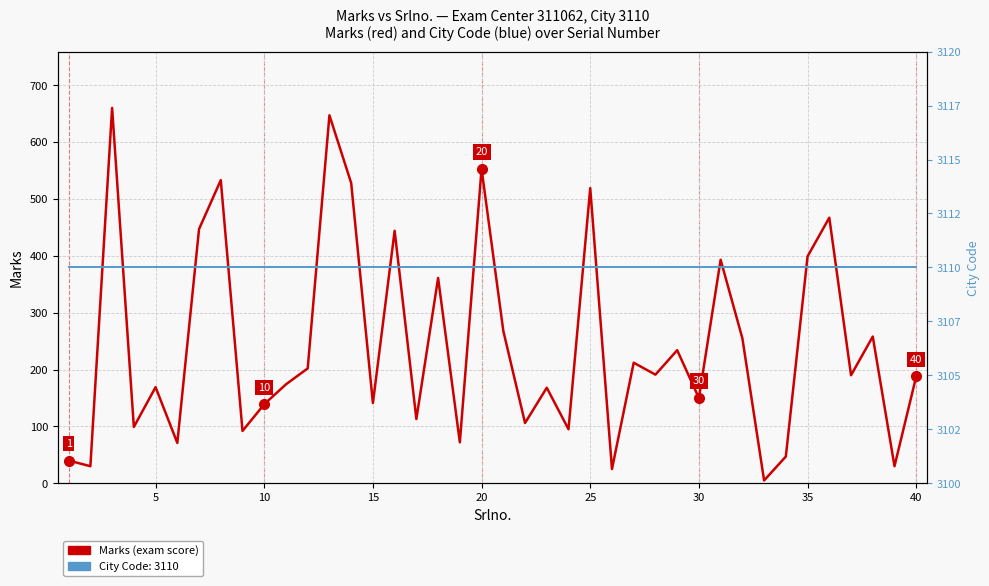

What is the greatest value displayed?

3110